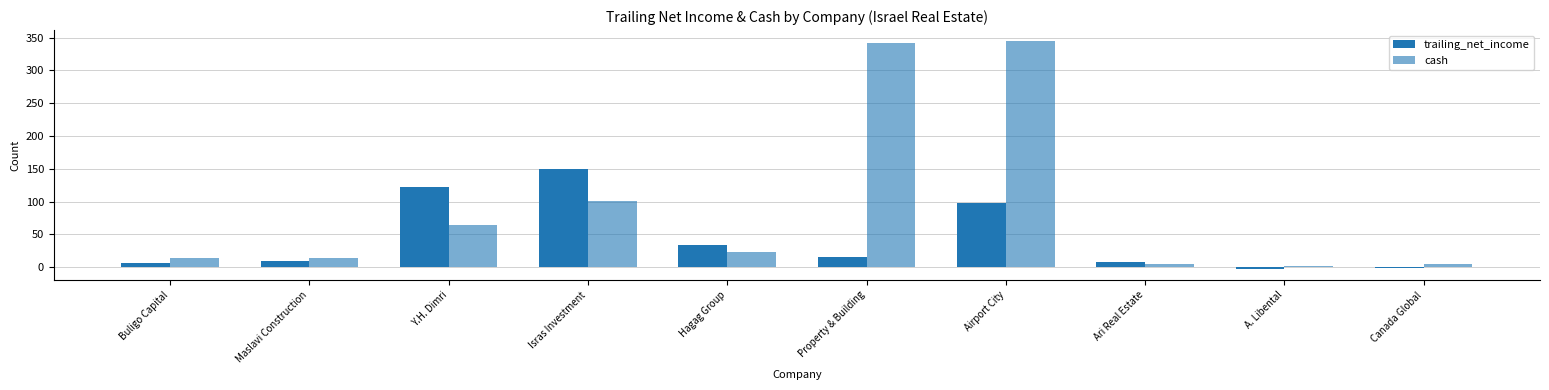

How many data points in trailing_net_income are above 15?

5